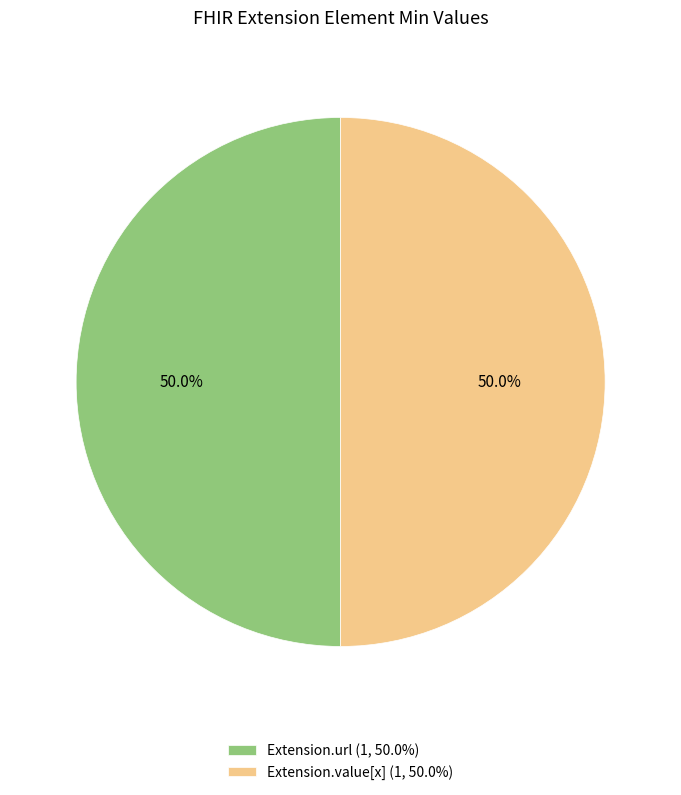

What is the ratio of the value at Extension.url (1, 50.0%) to the value at Extension.value[x] (1, 50.0%)?

1.0